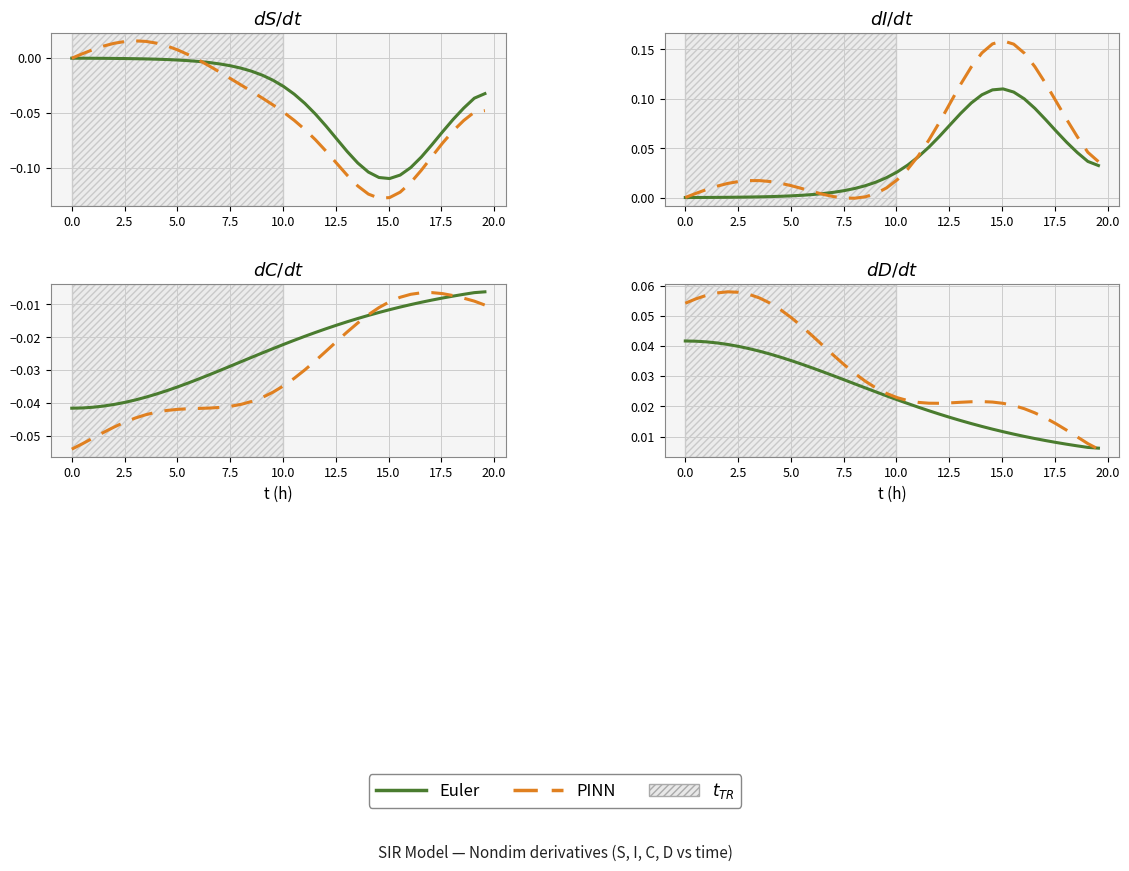

After their last crossing, which series has the higher values: PINN or Euler?

Euler